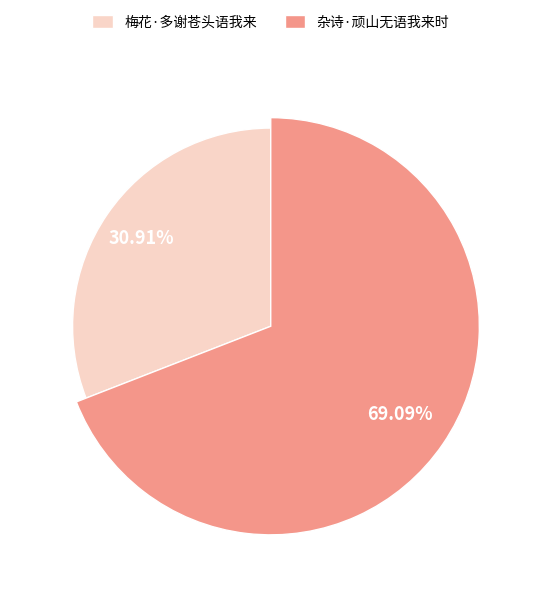

How many slices are in this pie chart?

2